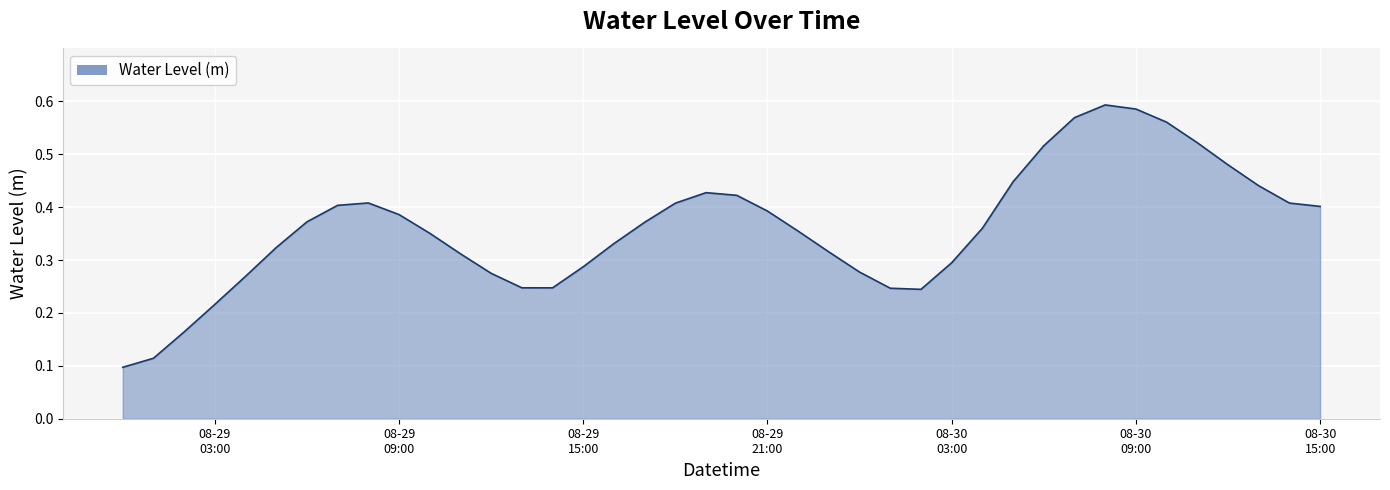

Which category has the highest value across all series?

2024-08-30 08:00:00